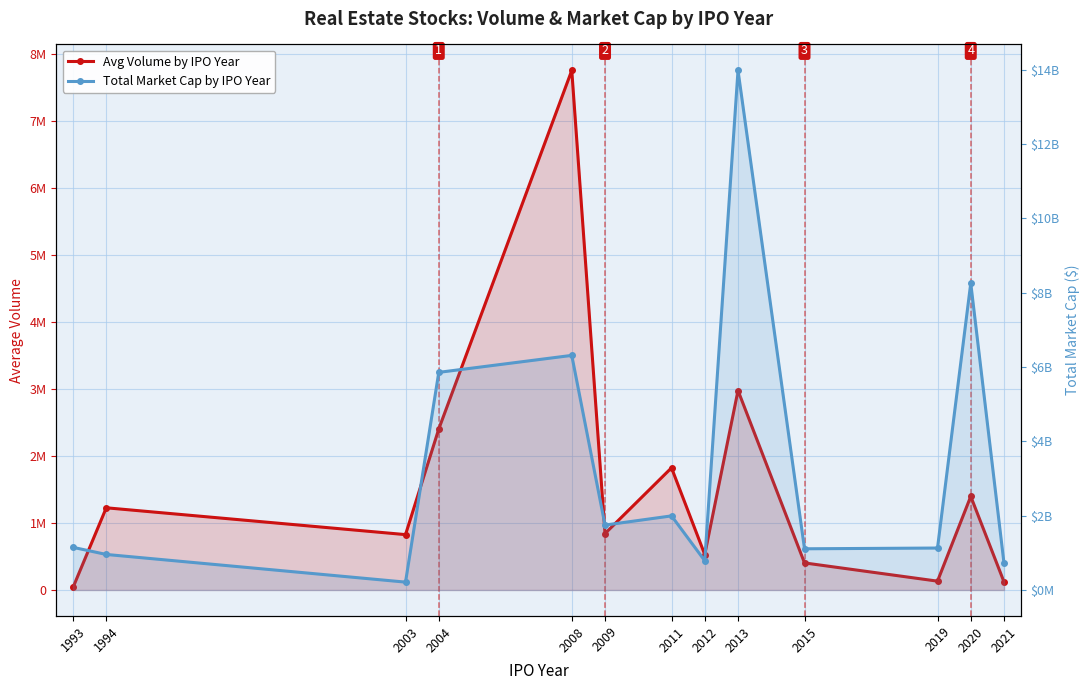

True or false: Total Market Cap by IPO Year and Avg Volume by IPO Year cross at least once.

False